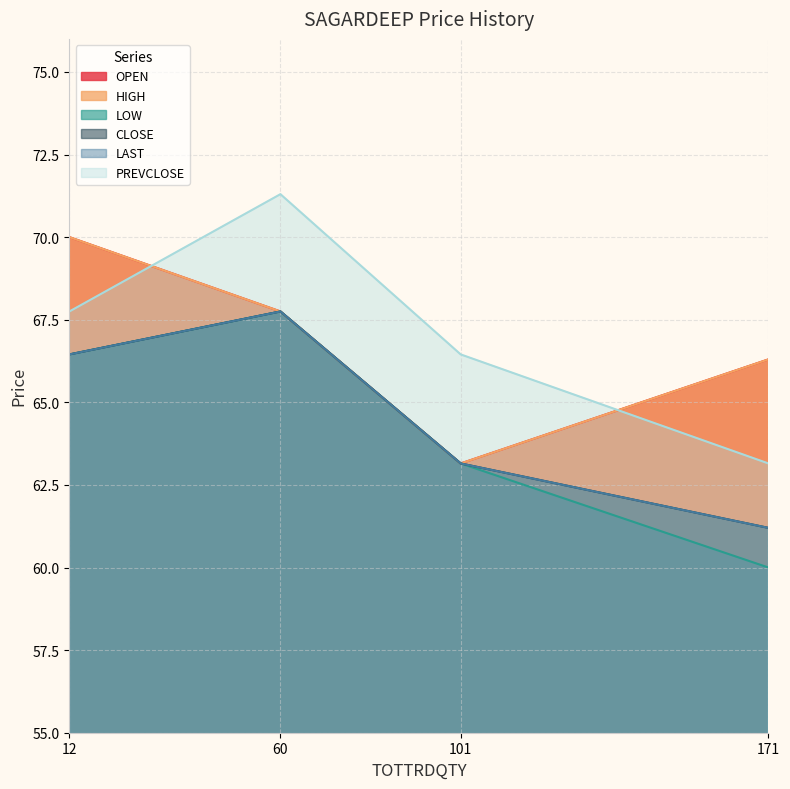

Which series ends up on top after the final intersection of PREVCLOSE and OPEN?

OPEN